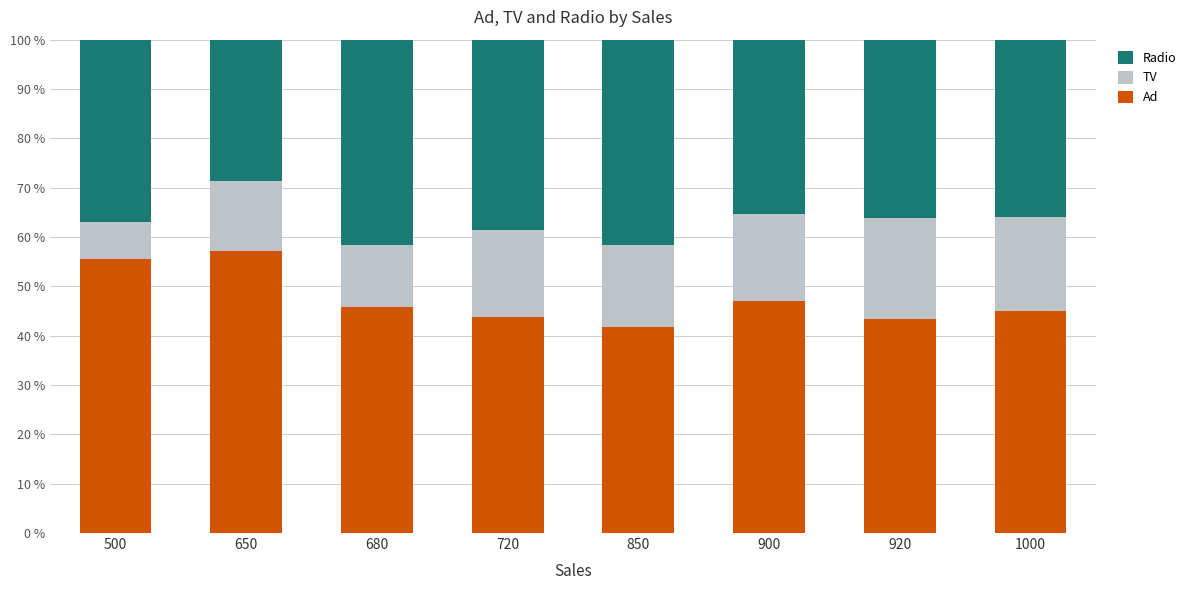

Read the Ad value at 650.

57.1